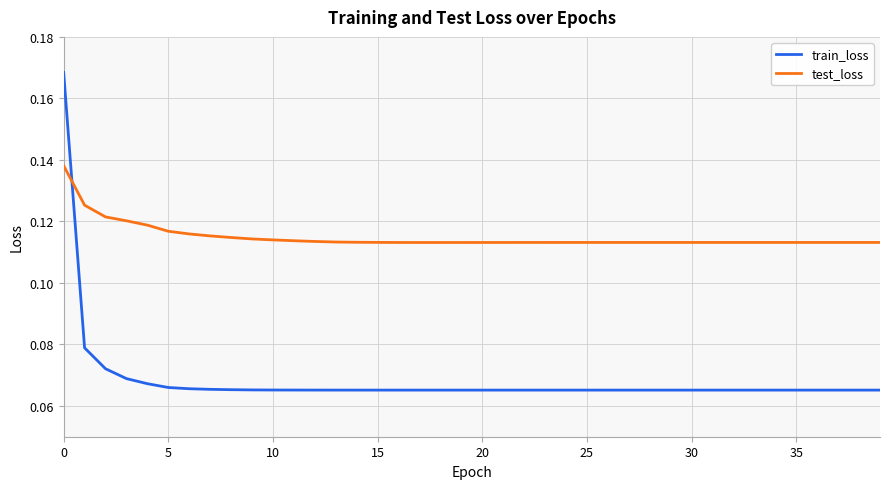

How many times do train_loss and test_loss cross each other?

1